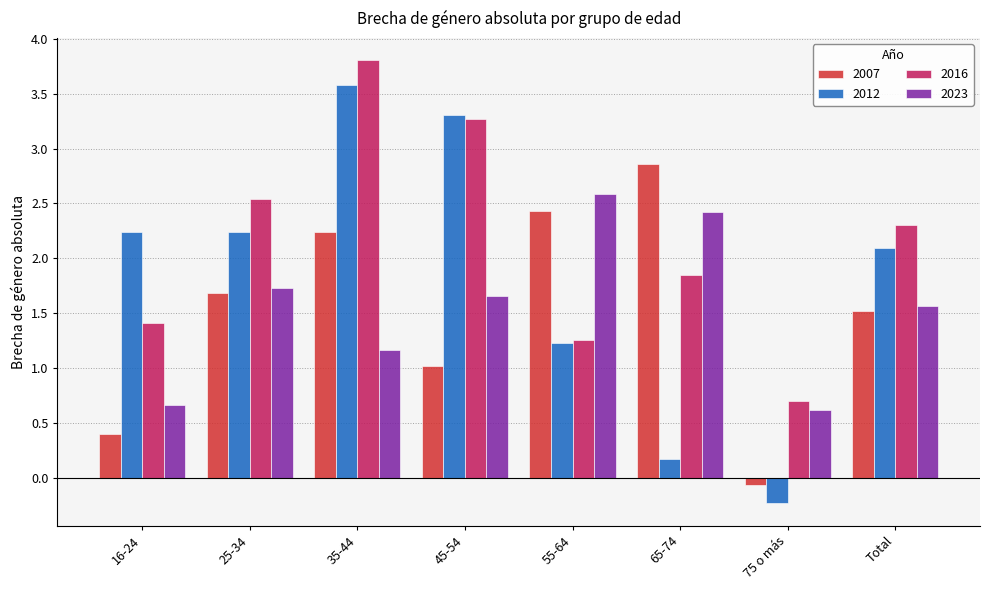

What is the maximum value for 2023?

2.6